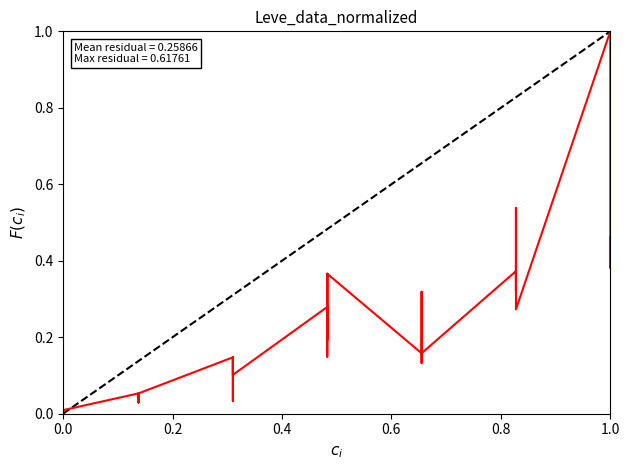

Is this an area chart (filled region under the line)?

No